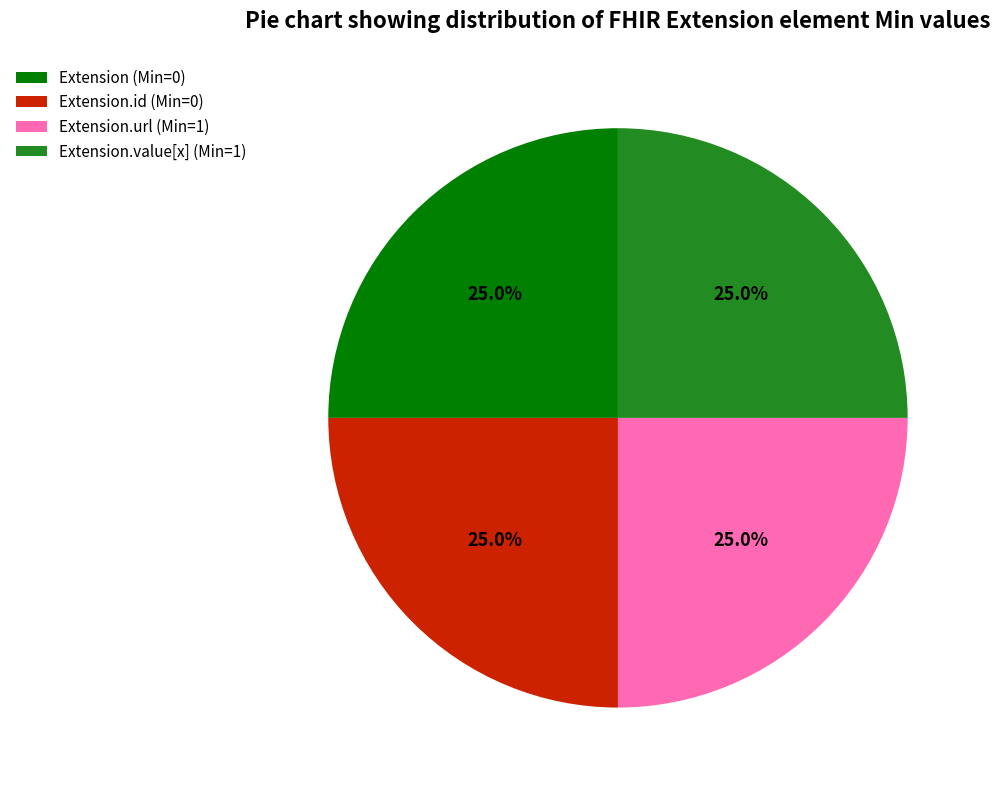

To the nearest percent, what is the average slice percentage?

25%